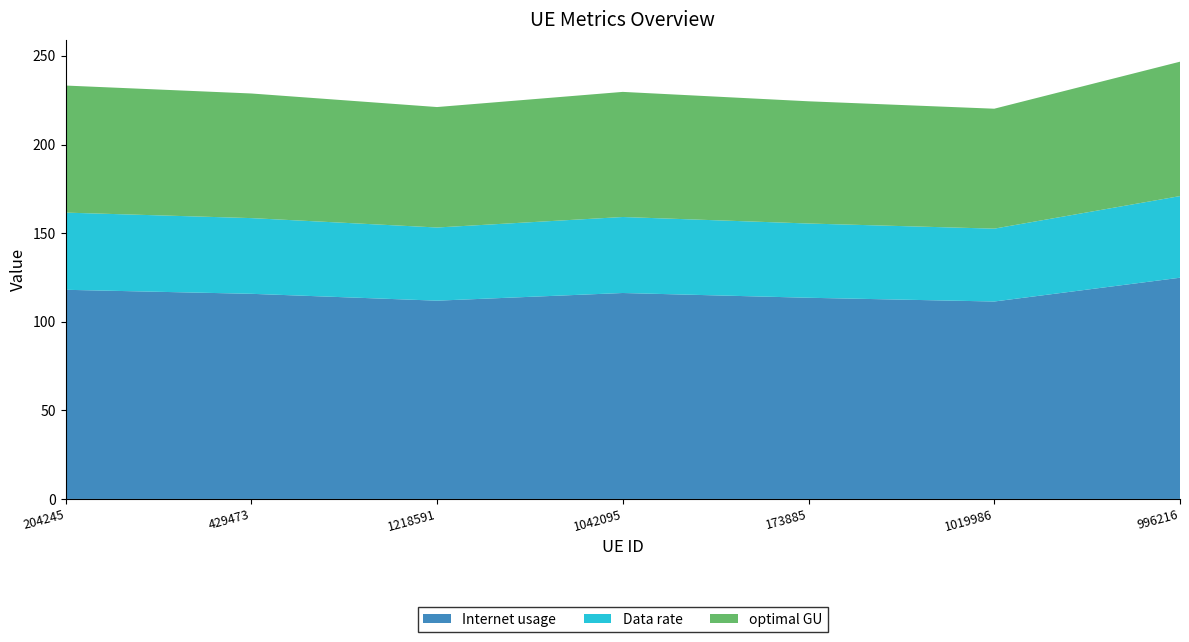

Reading right to left, transcribe all the data shown in this chart.

Internet usage: 124.8	111.4	113.5	116.2	111.9	115.8	118.0
Data rate: 46.1	41.1	41.9	42.9	41.3	42.7	43.6
optimal GU: 75.8	67.7	69.0	70.6	68.0	70.3	71.7